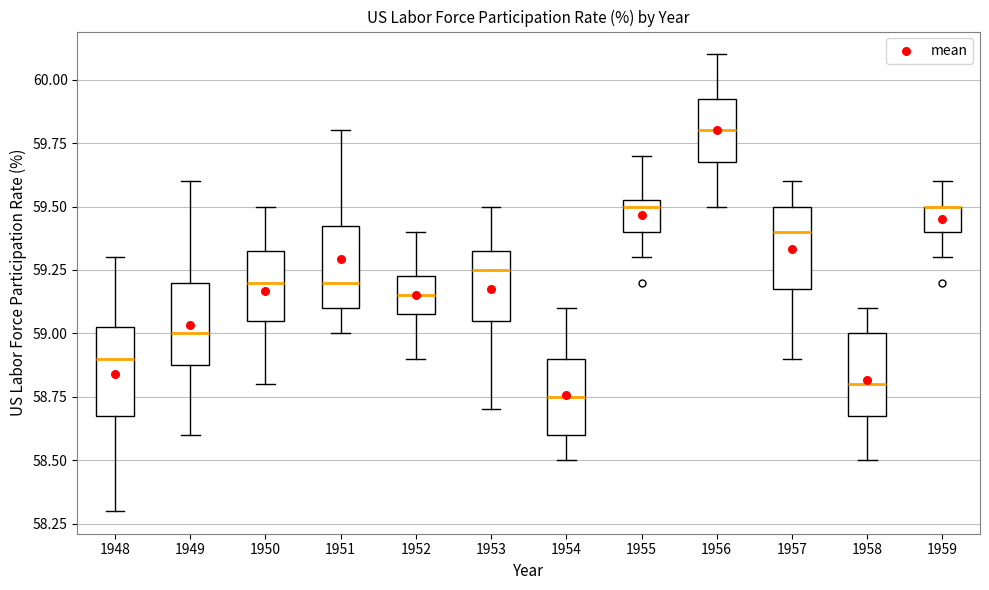

Reading left to right, transcribe this box plot: for each box, give where its median line is, the range the box spans, and where its two whiskers end, as read against the y-axis. The values are not printed on the chart, so give them approximately, as read against the axis.

1948: median 58.90, box 58.70 to 59.05, whiskers 58.30 to 59.30
1949: median 59.00, box 58.90 to 59.20, whiskers 58.60 to 59.60
1950: median 59.20, box 59.05 to 59.35, whiskers 58.80 to 59.50
1951: median 59.20, box 59.10 to 59.45, whiskers 59.00 to 59.80
1952: median 59.15, box 59.10 to 59.25, whiskers 58.90 to 59.40
1953: median 59.25, box 59.05 to 59.35, whiskers 58.70 to 59.50
1954: median 58.75, box 58.60 to 58.90, whiskers 58.50 to 59.10
1955: median 59.50, box 59.40 to 59.55, whiskers 59.30 to 59.70
1956: median 59.80, box 59.70 to 59.95, whiskers 59.50 to 60.10
1957: median 59.40, box 59.20 to 59.50, whiskers 58.90 to 59.60
1958: median 58.80, box 58.70 to 59.00, whiskers 58.50 to 59.10
1959: median 59.50 (drawn on the box's upper edge), box 59.40 to 59.50, whiskers 59.30 to 59.60